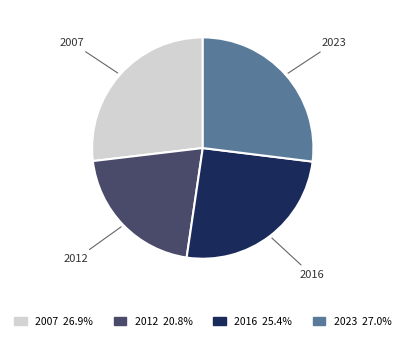

Does 2007 represent more than half of the total?

No